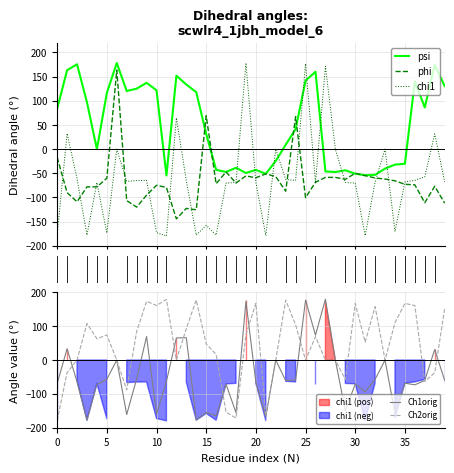

Which series has the largest total across all categories?

psi